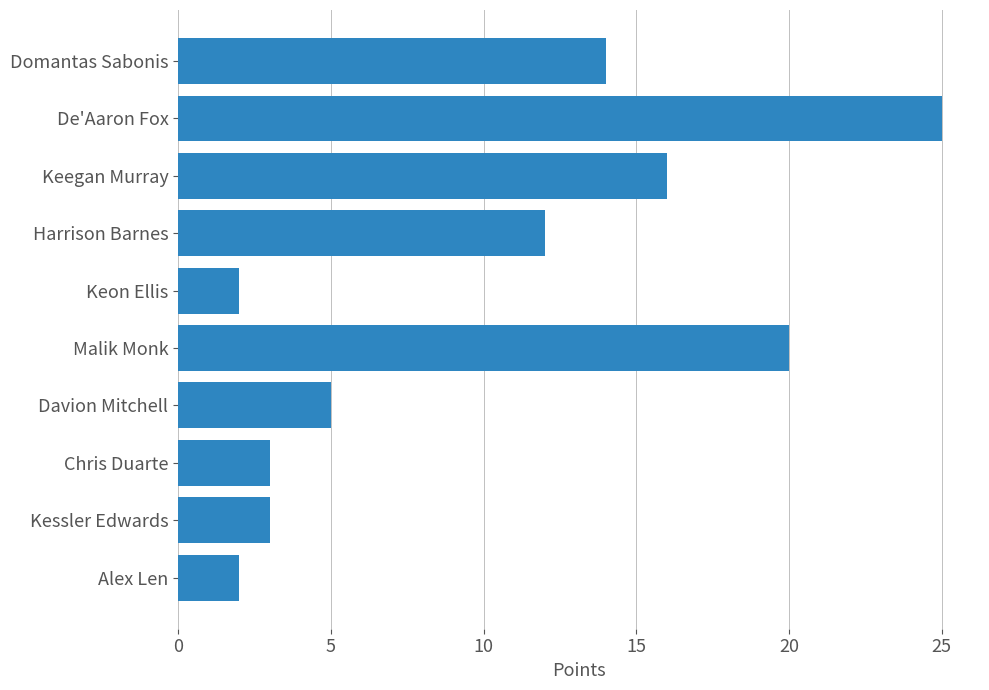

What is the label of the 2nd bar from the bottom?

Kessler Edwards